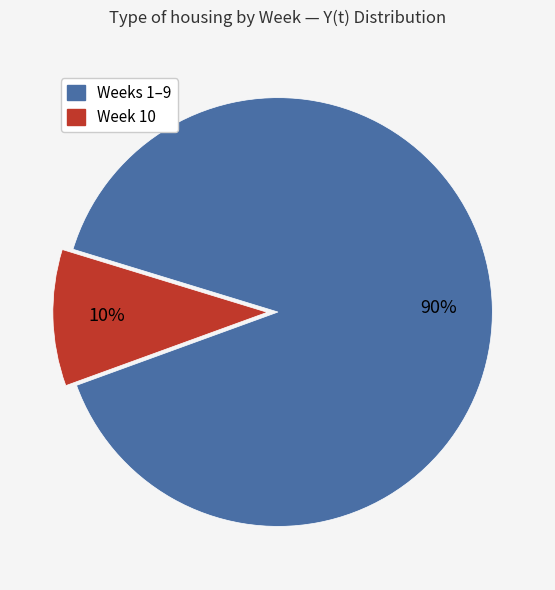

To the nearest percent, what is the average slice percentage?

50%